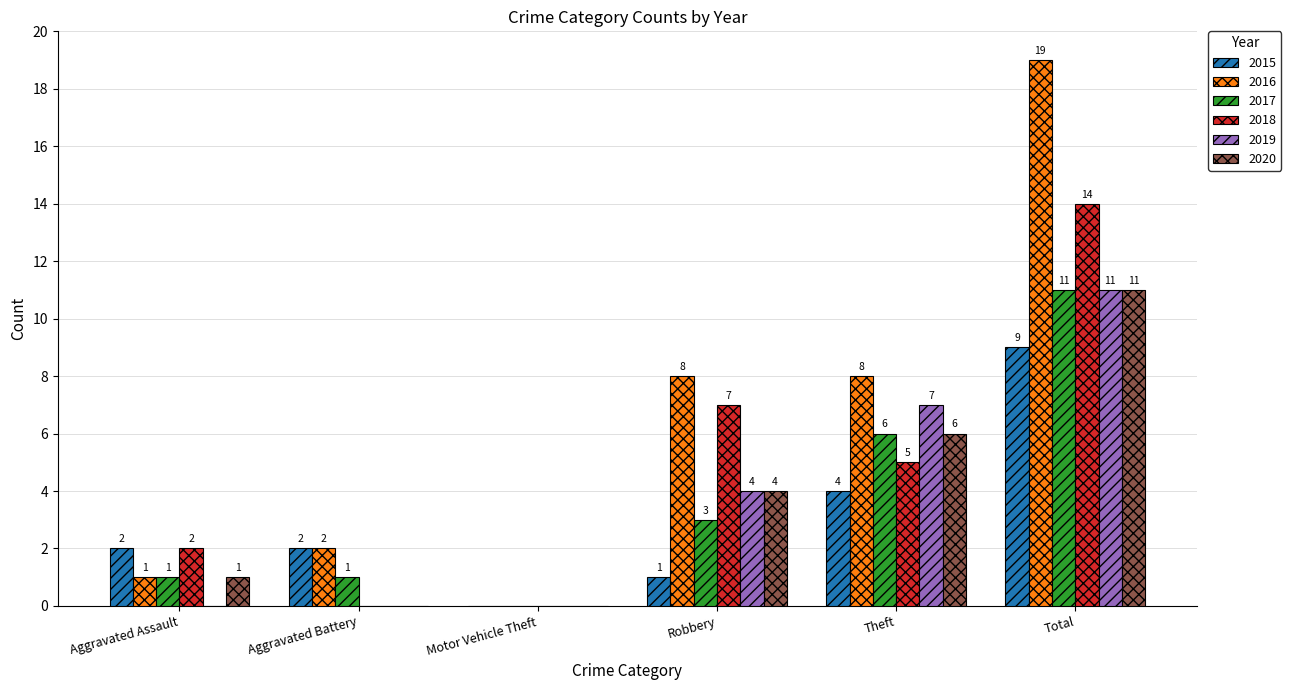

At which category does the chart reach its peak across all series?

Total